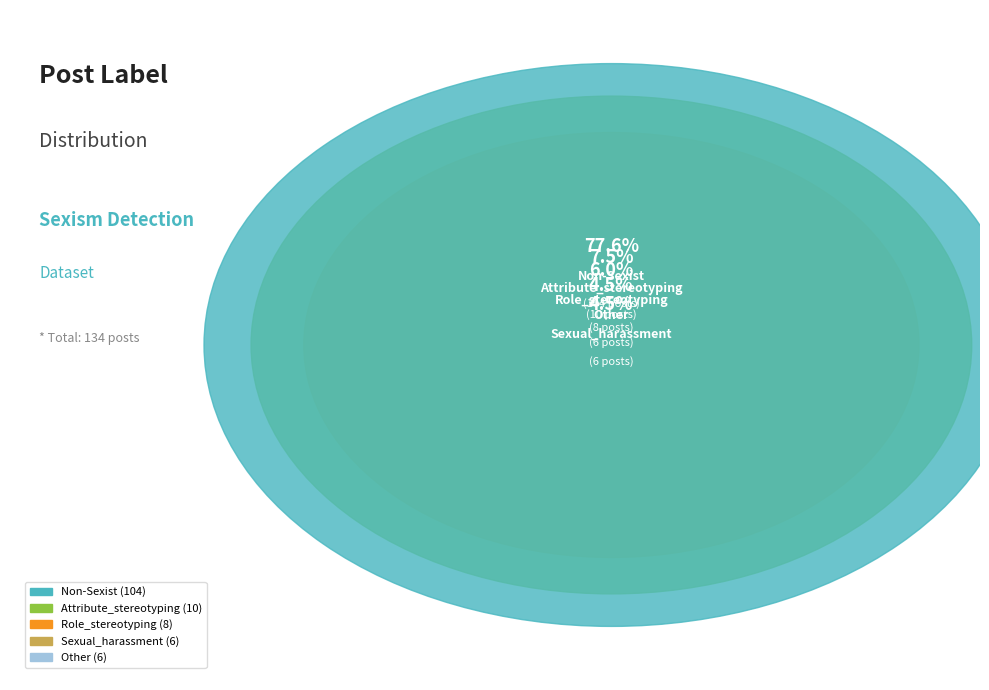

How many slices are in this pie chart?

5